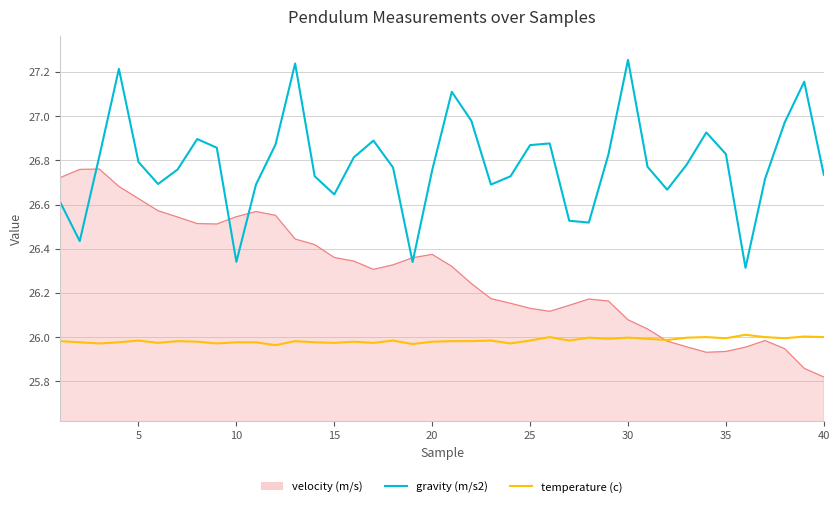

True or false: gravity (m/s2) and temperature (c) cross at least once.

False